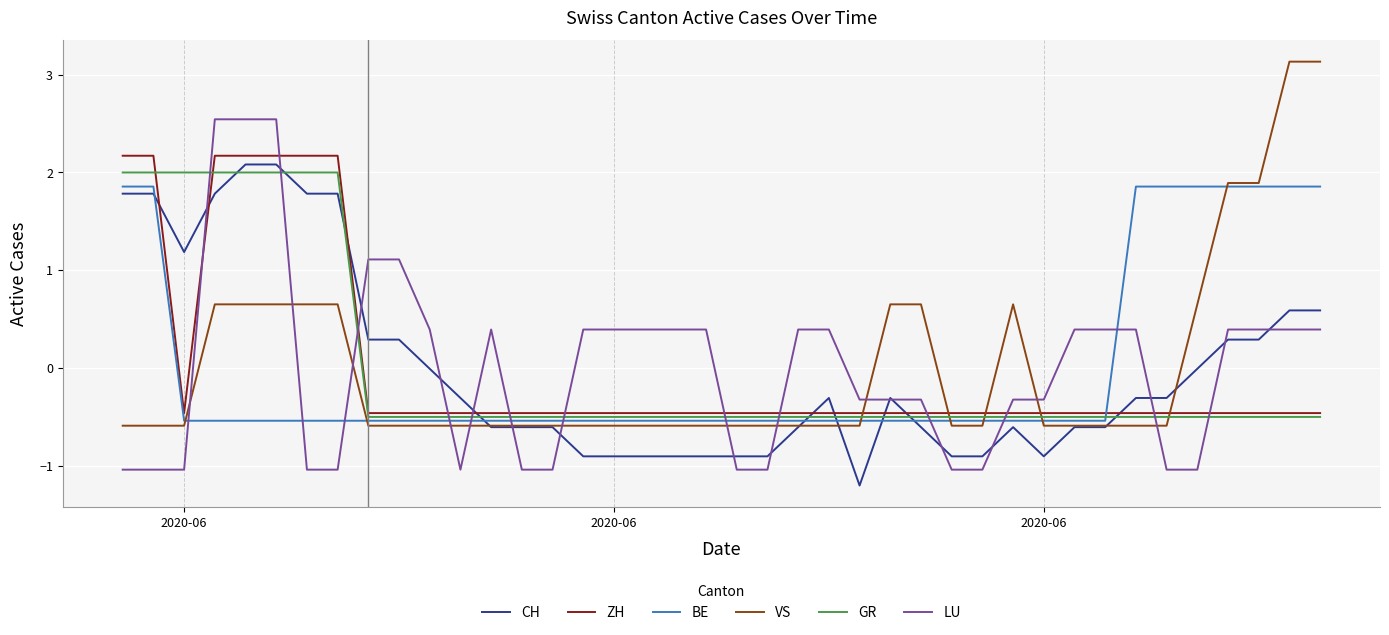

What is the difference between the maximum and minimum values in the BE series?

2.4